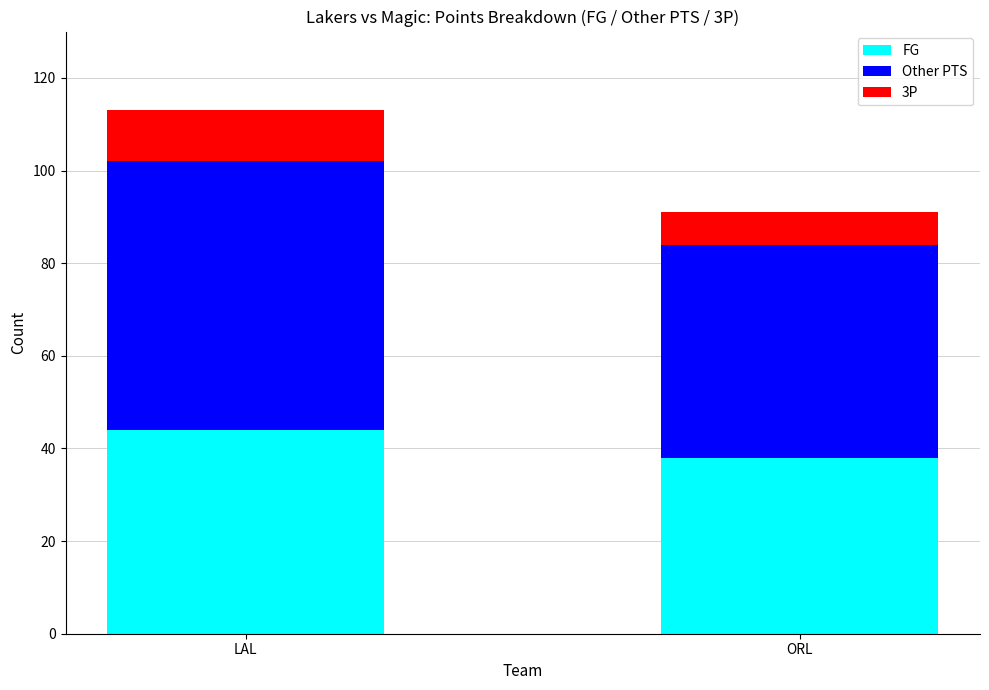

At which category is the sum across all series the highest?

LAL